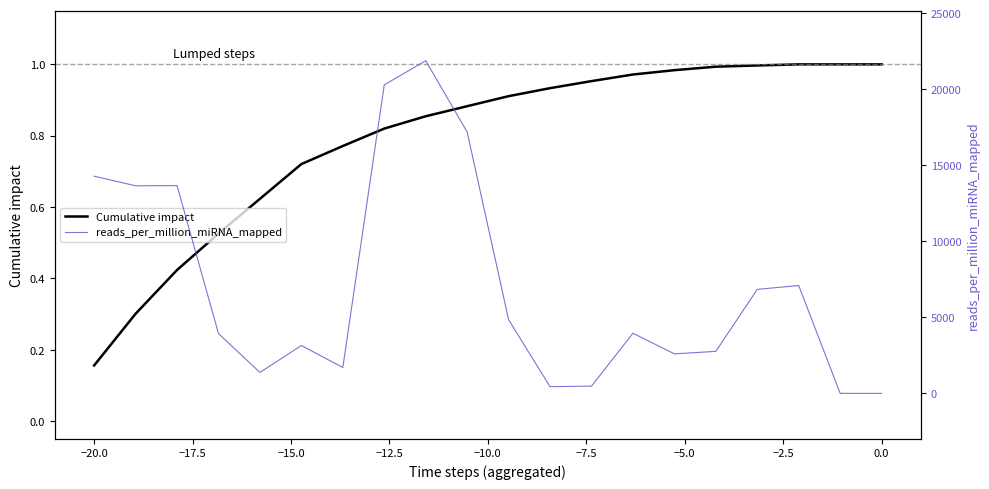

The value of Cumulative impact at 0.0 is 1.0. True or false?

True